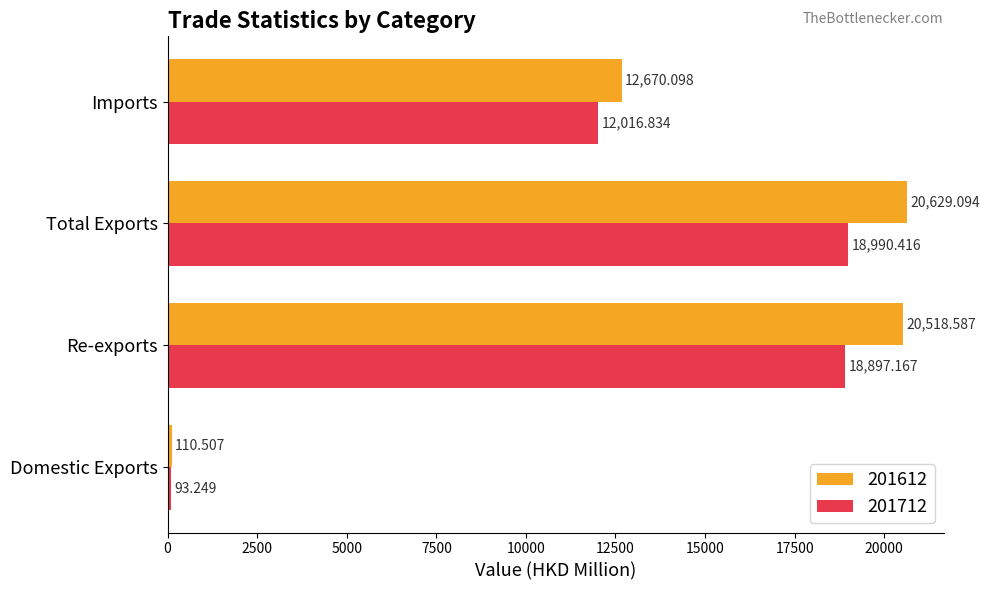

At Domestic Exports, list the series in order from largest to smallest.

201612, 201712